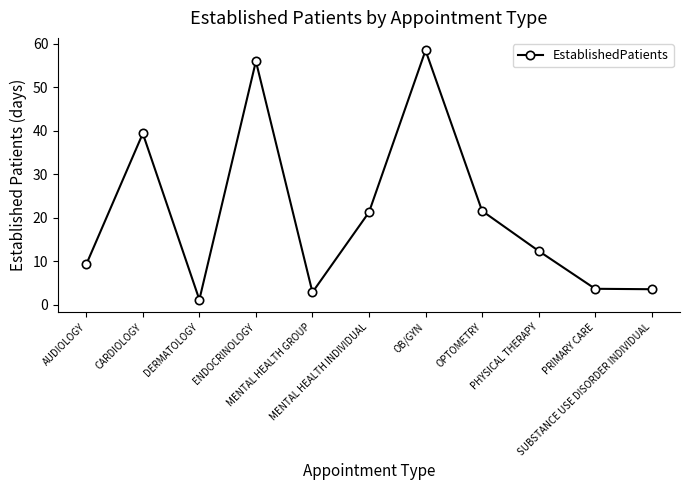

How many interior local peaks (higher than both neighbors) does the data have?

3